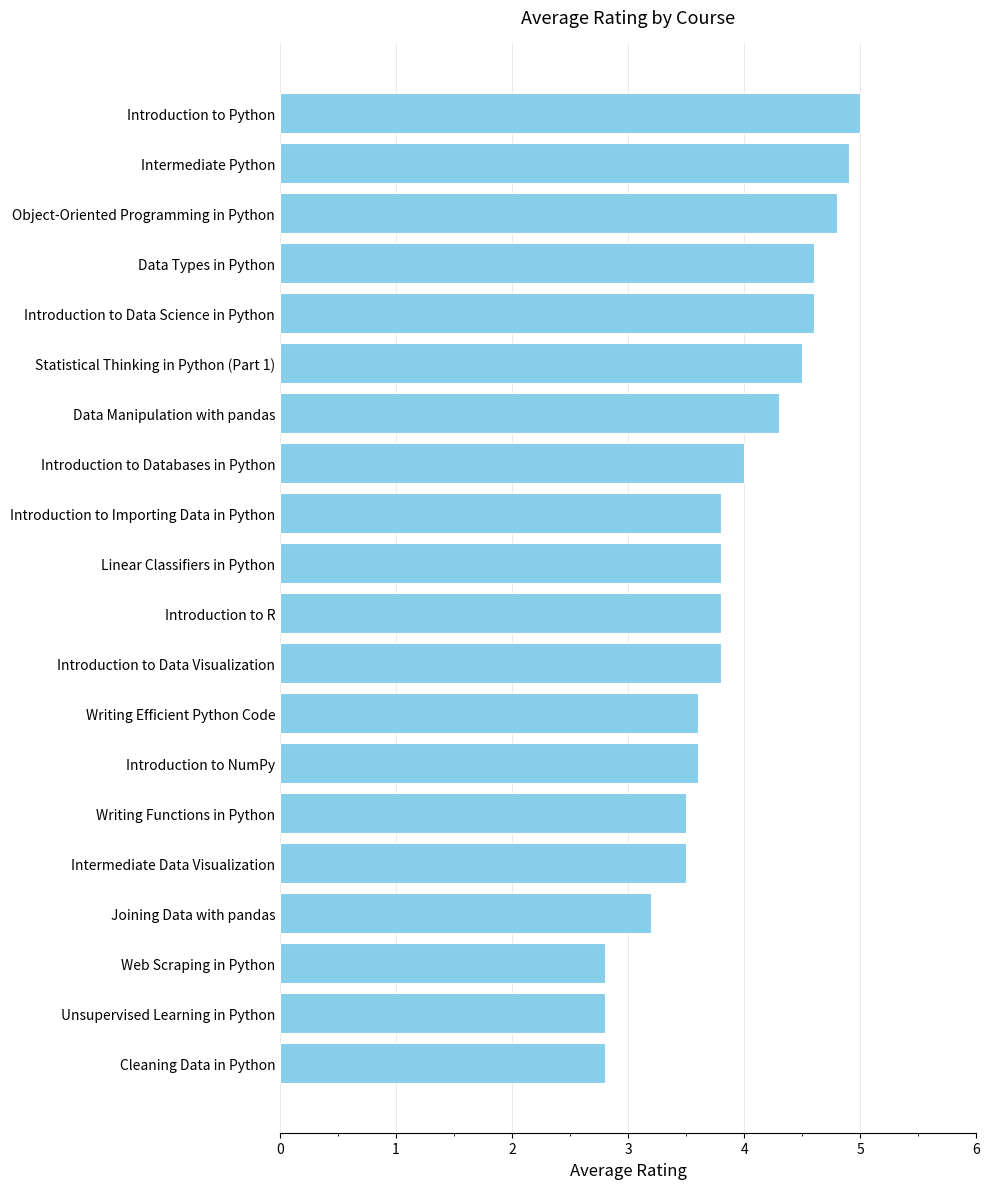

What is the ratio of the value at Introduction to R to the value at Introduction to Data Visualization?

1.0